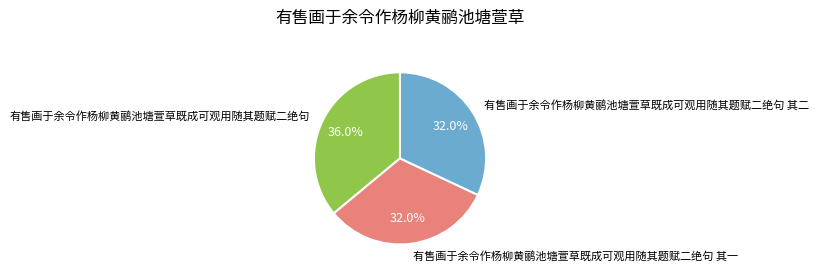

How many segments does this pie chart have?

3